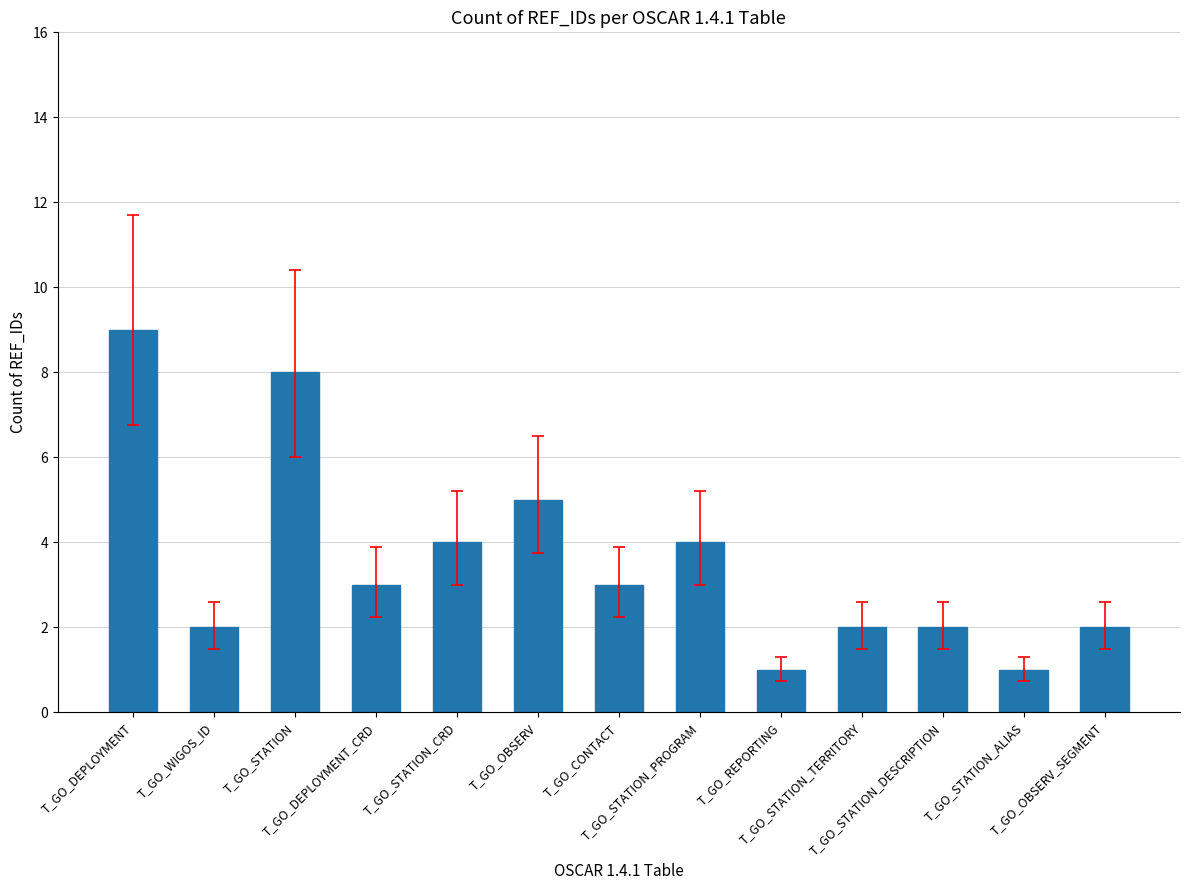

What is the difference between the maximum and minimum values?

8